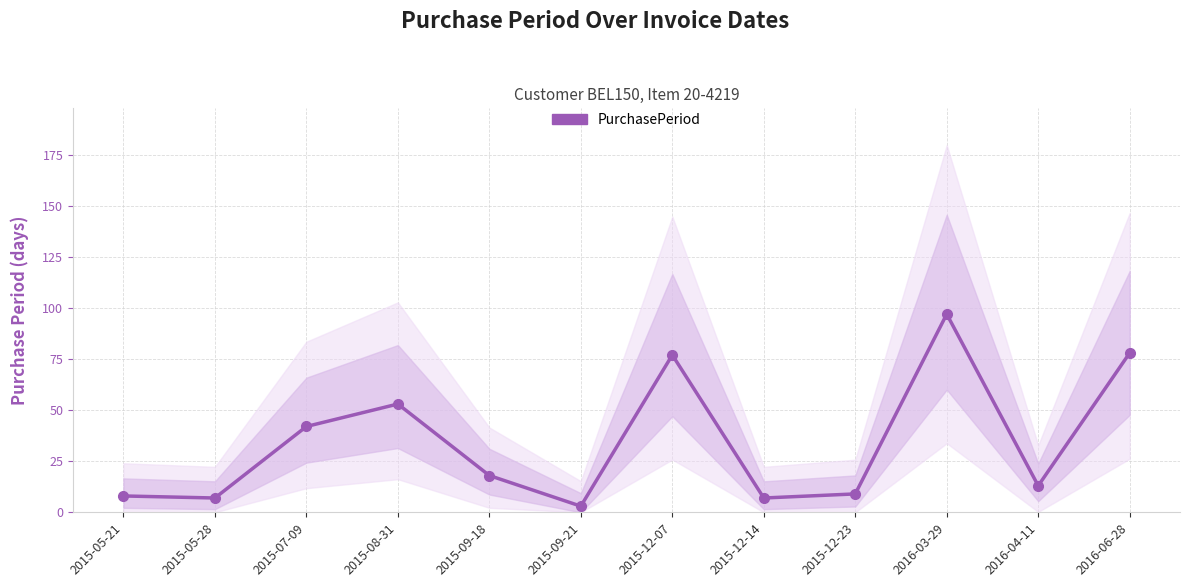

Rank the categories by value from lowest to highest.

2015-09-21, 2015-05-28, 2015-12-14, 2015-05-21, 2015-12-23, 2016-04-11, 2015-09-18, 2015-07-09, 2015-08-31, 2015-12-07, 2016-06-28, 2016-03-29